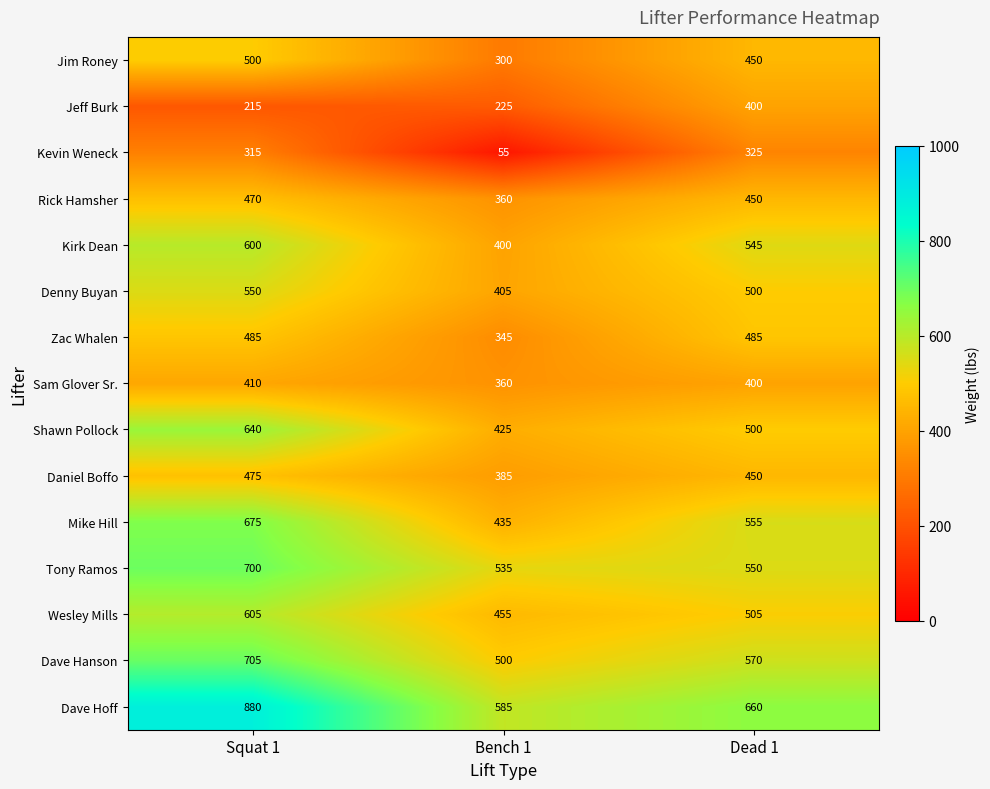

At how many categories does at least one series exceed 441?

3